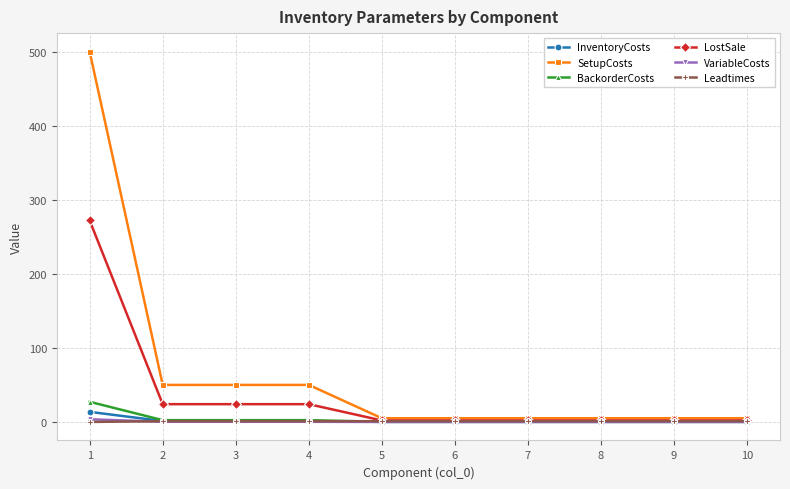

What is the value of the SetupCosts point at the 8th from the left?

5.0